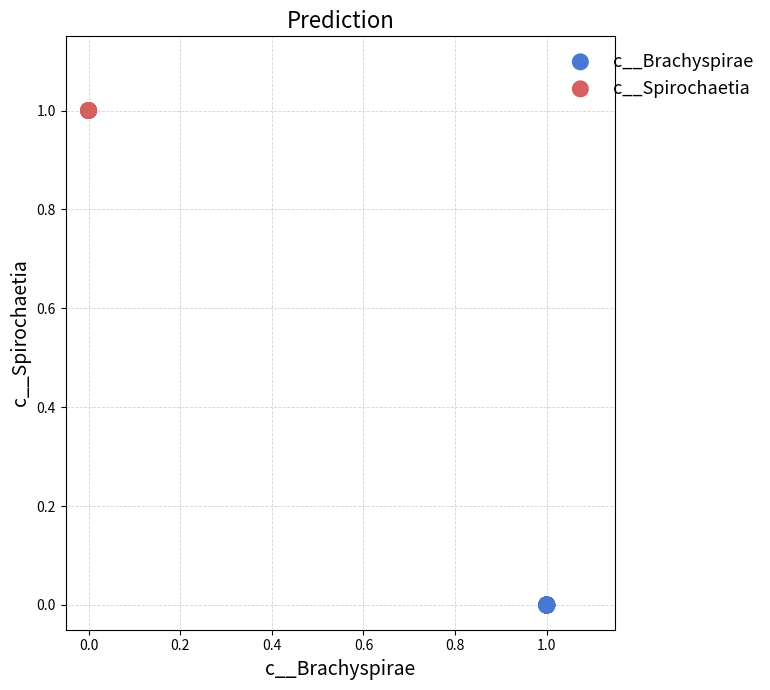

Which series contains the lowest Y value?

c__Brachyspirae